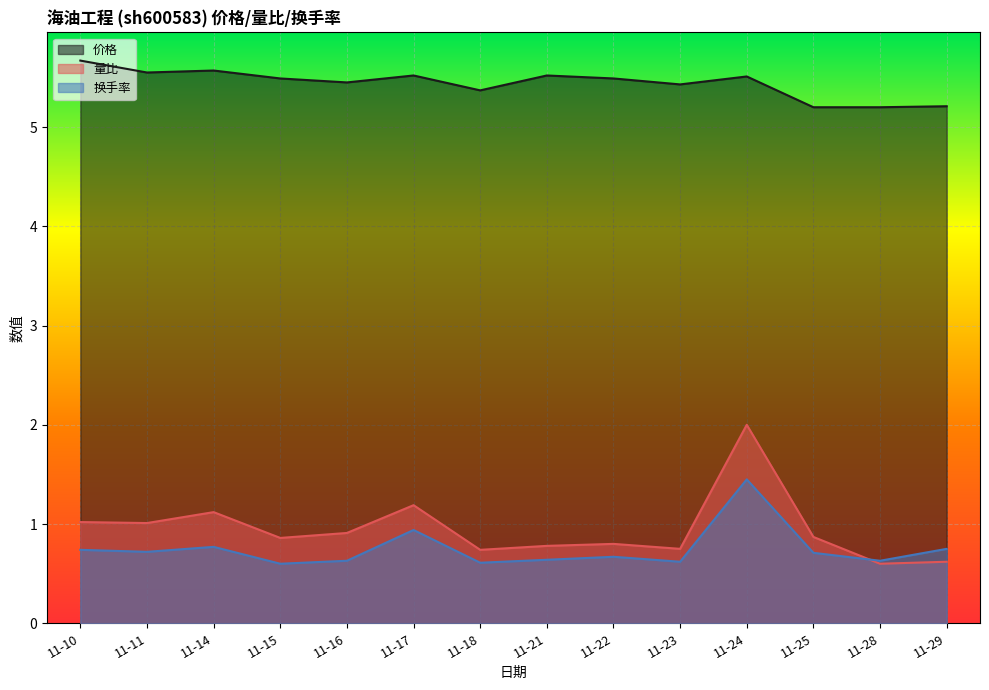

At which label is 价格 closest to 5?

11-25